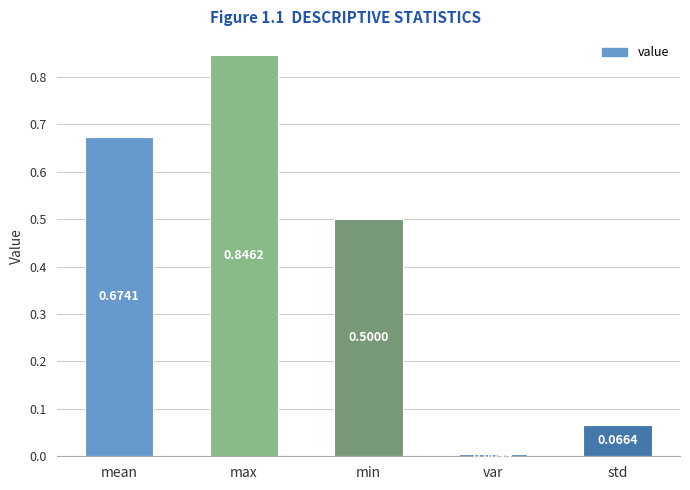

Does the chart contain any negative values?

No